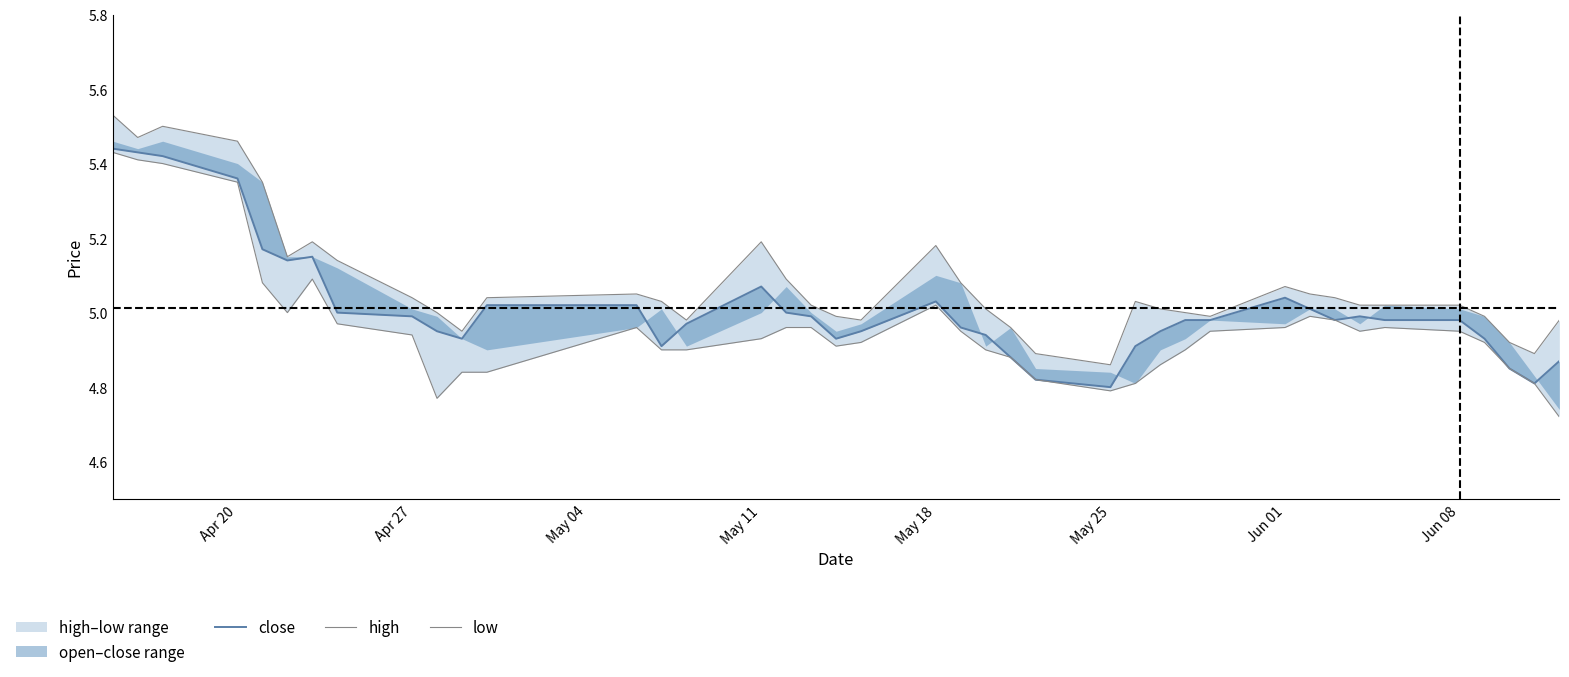

Which series has the largest total across all categories?

high